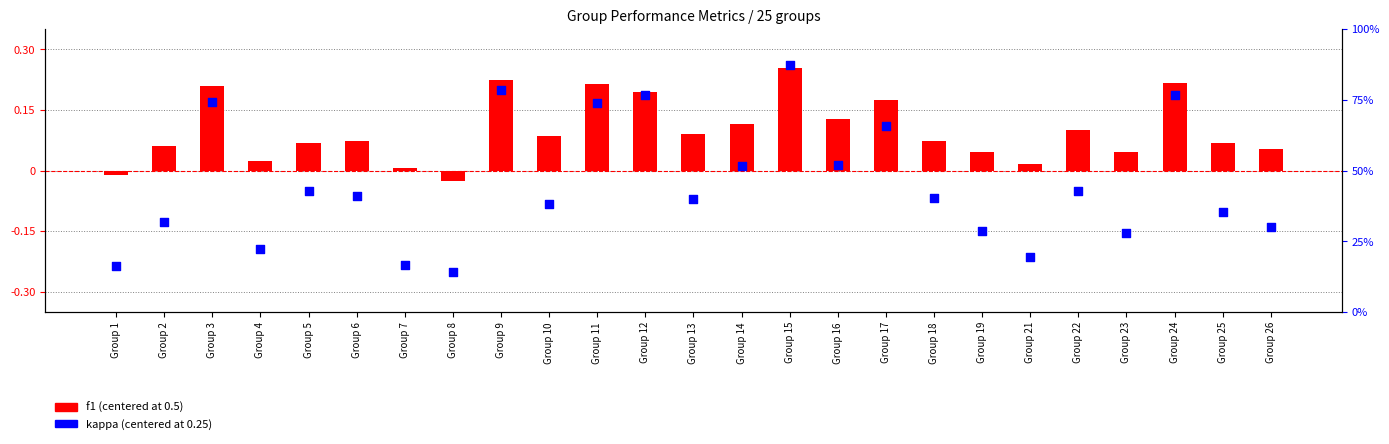

Which series has the widest spread of Y values?

kappa (centered)